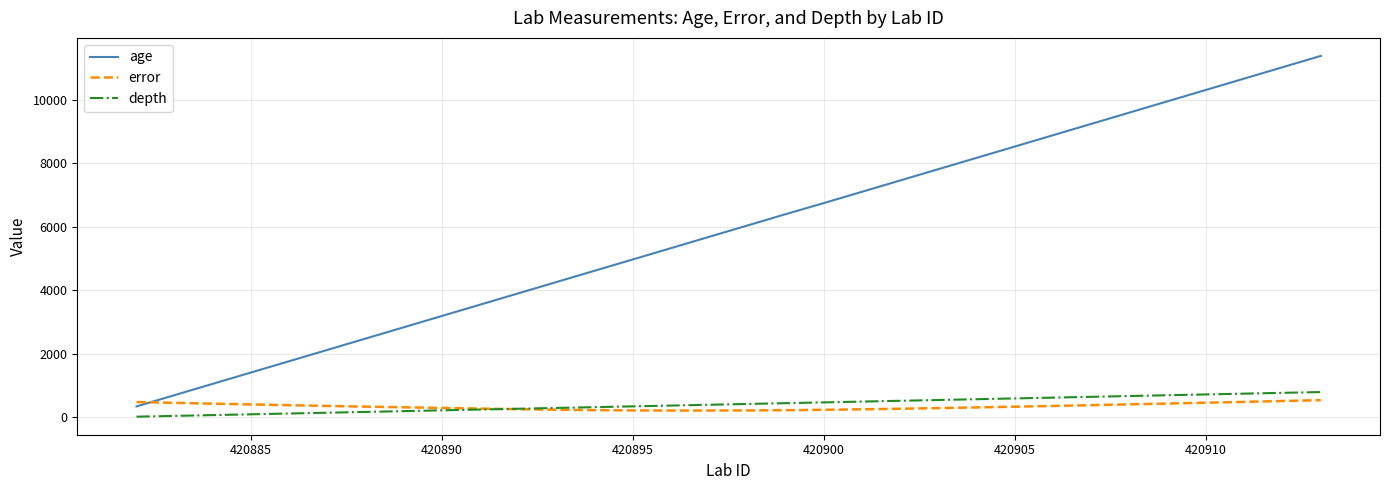

What is the lowest value of the depth series?

25.0